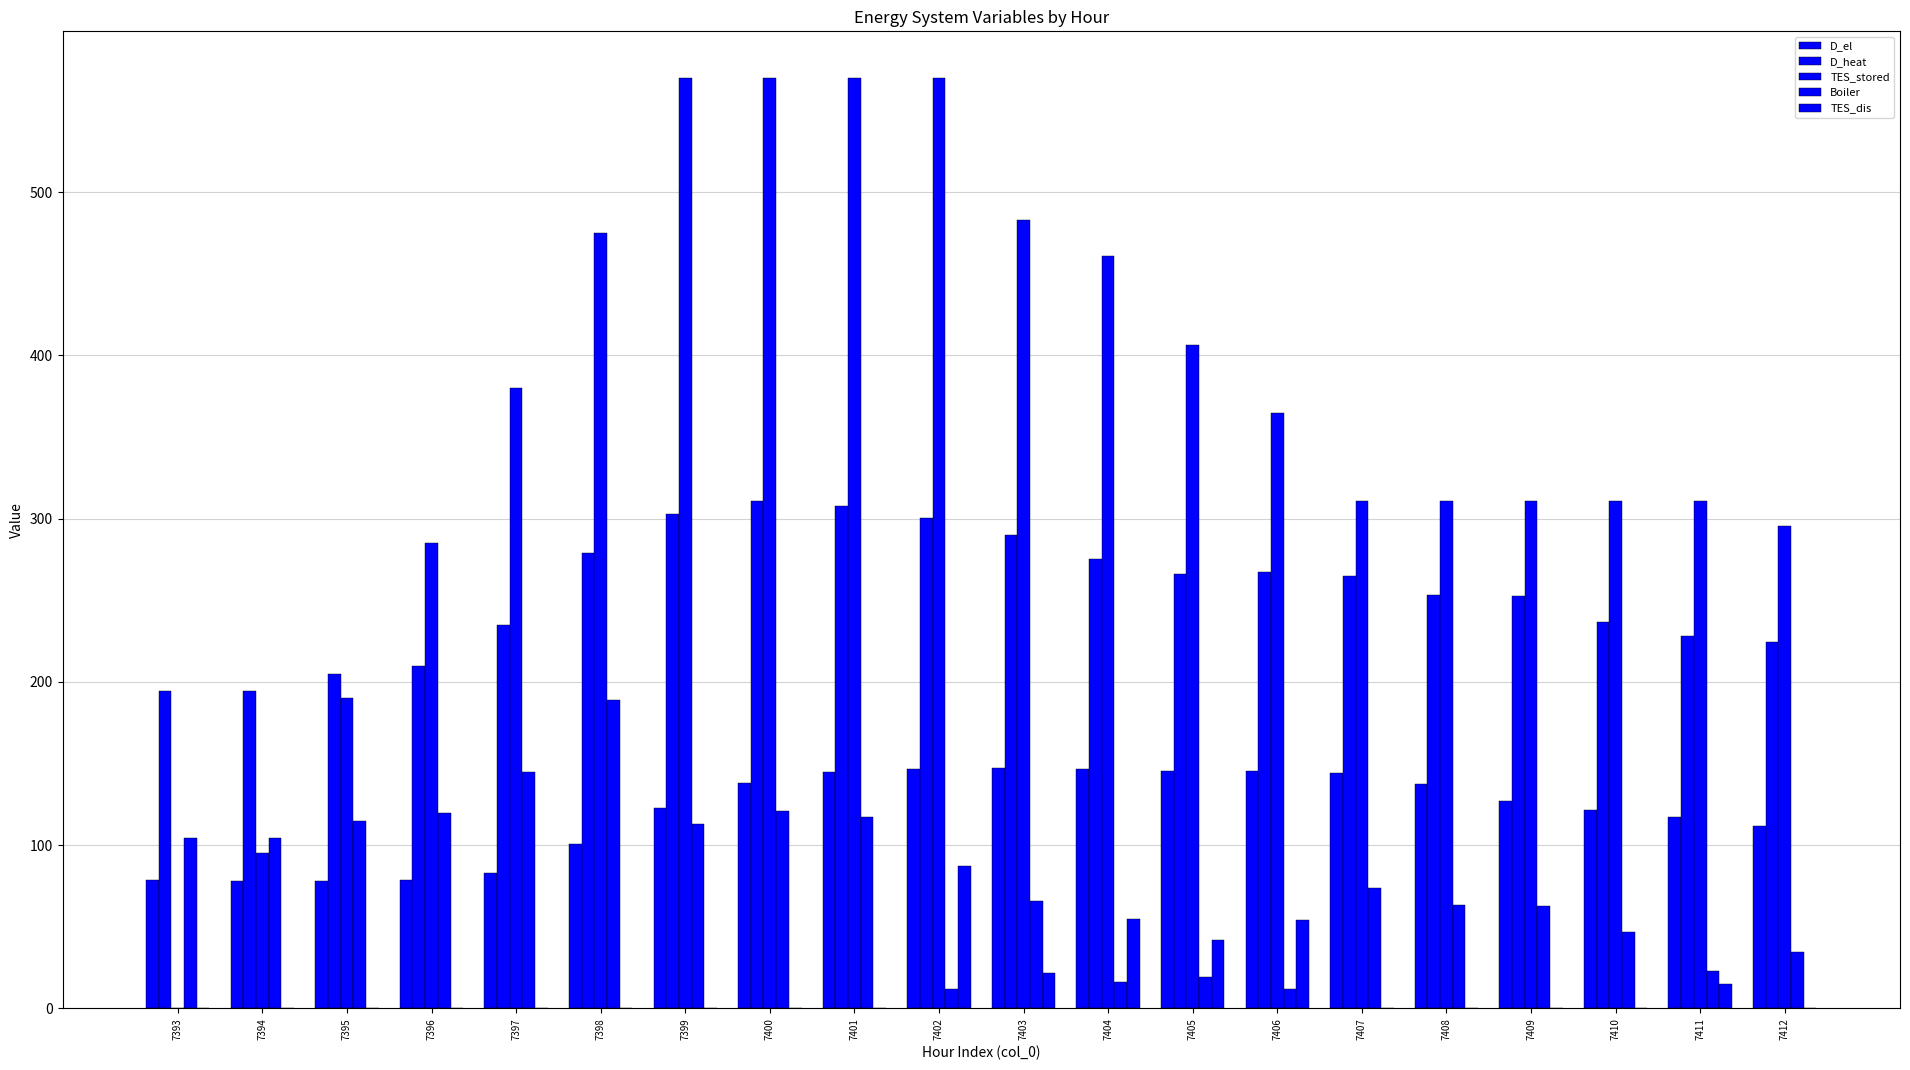

What is the value of the Boiler bar at the 15th from the left?

73.8